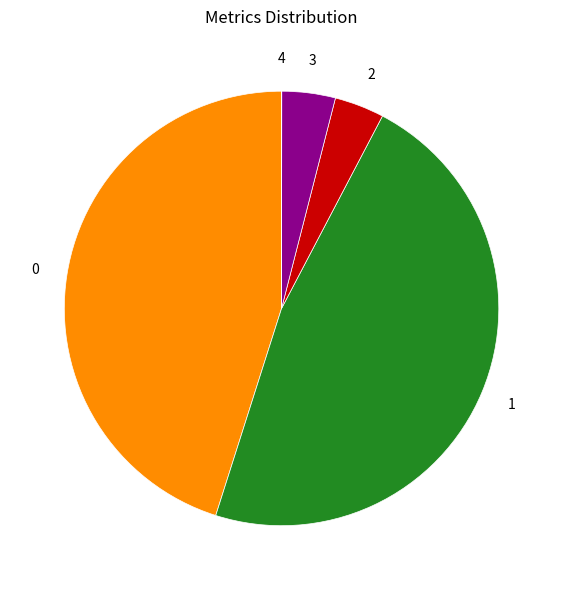

Does any single category account for the majority?

No